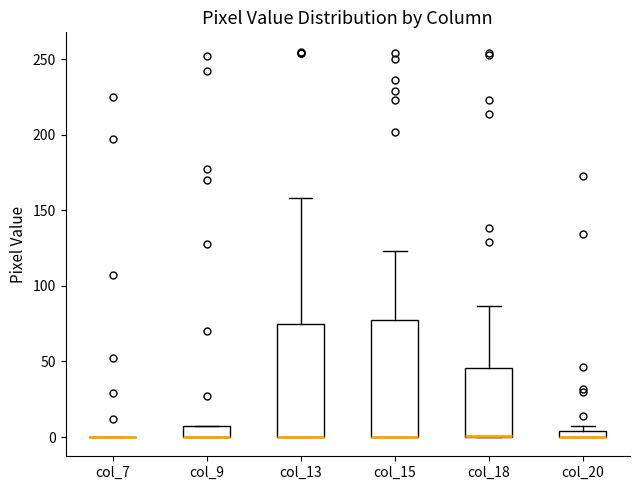

Where does the upper whisker of the box for col_13 end on the y-axis? The values are not printed on the chart, so give them approximately, as read against the axis.

160